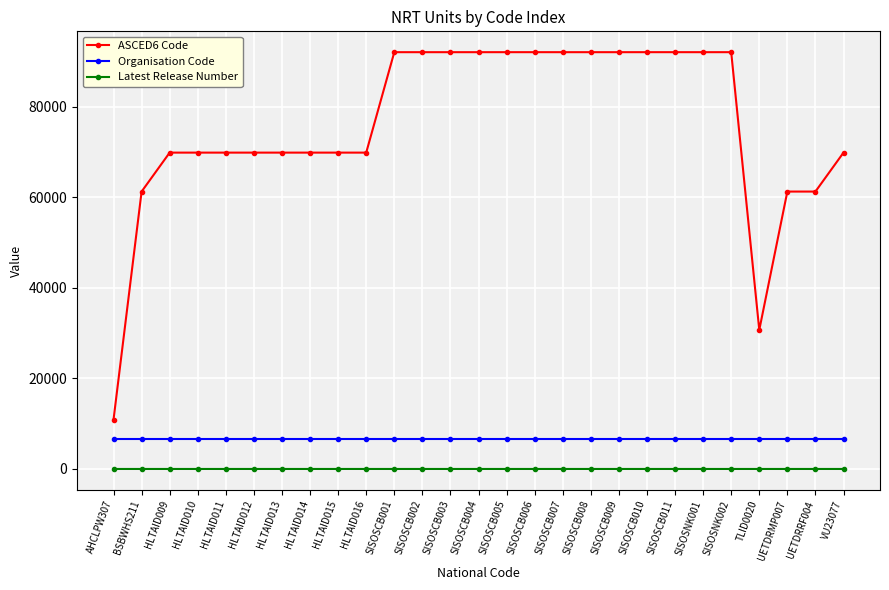

What is the maximum value shown in the chart?

92103